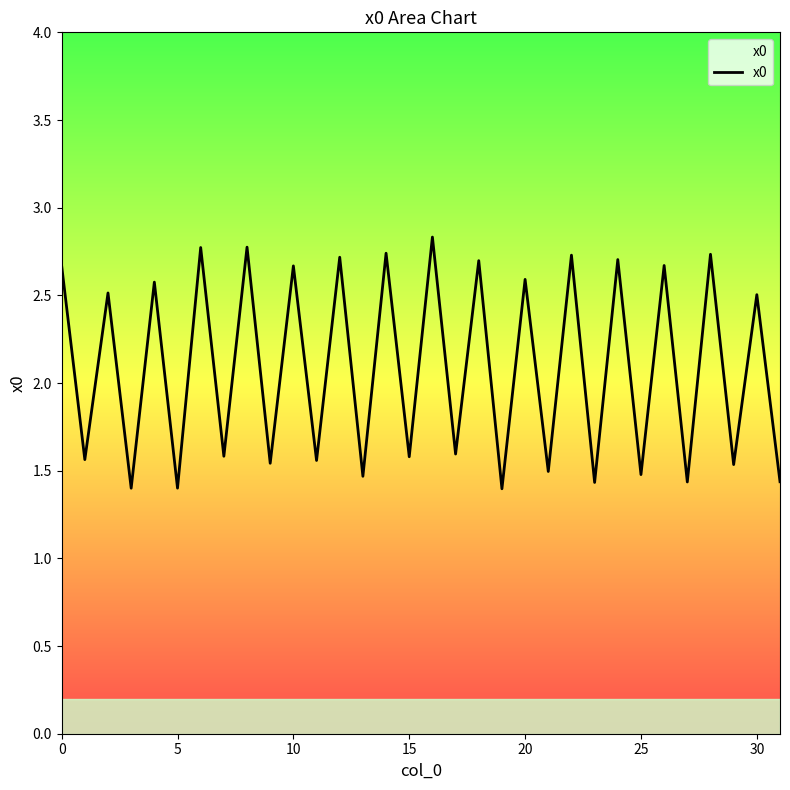

What is the greatest value displayed?

2.8